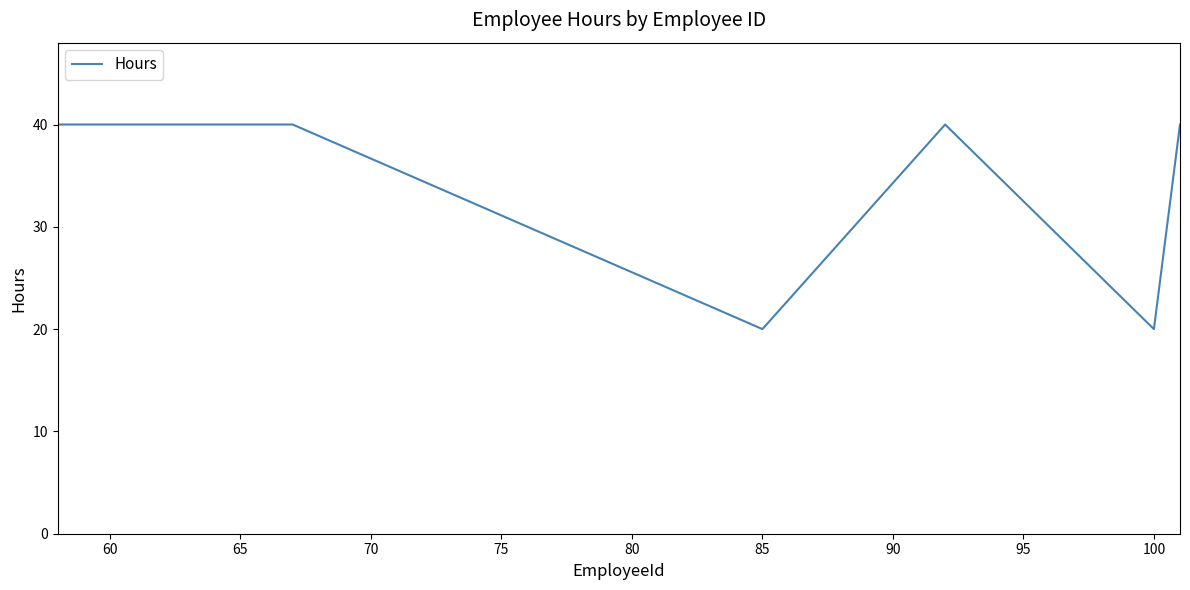

How many interior local valleys (lower than both neighbors) does the data have?

2